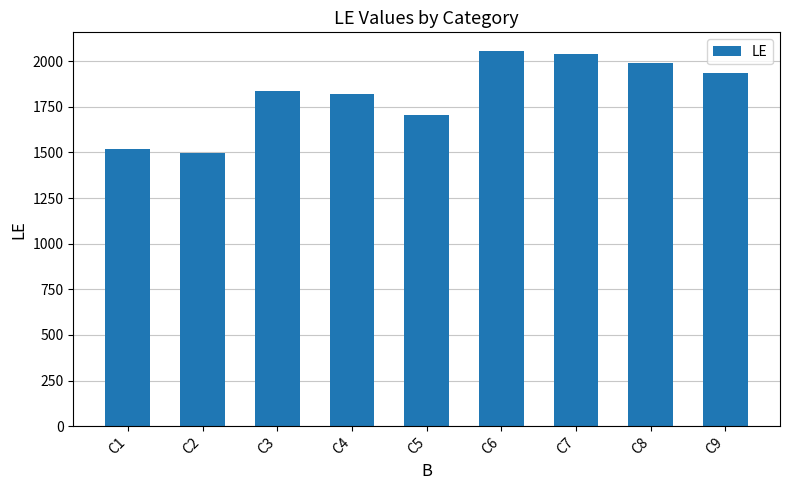

Where is the data nearest to the value 1775?

C4